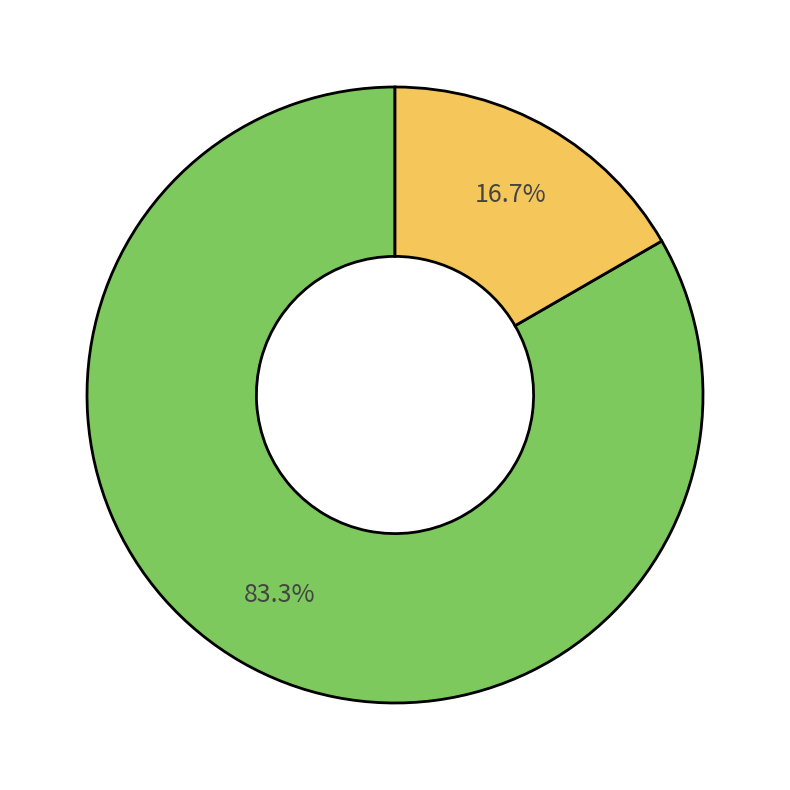

Is there a majority slice in this chart?

Yes